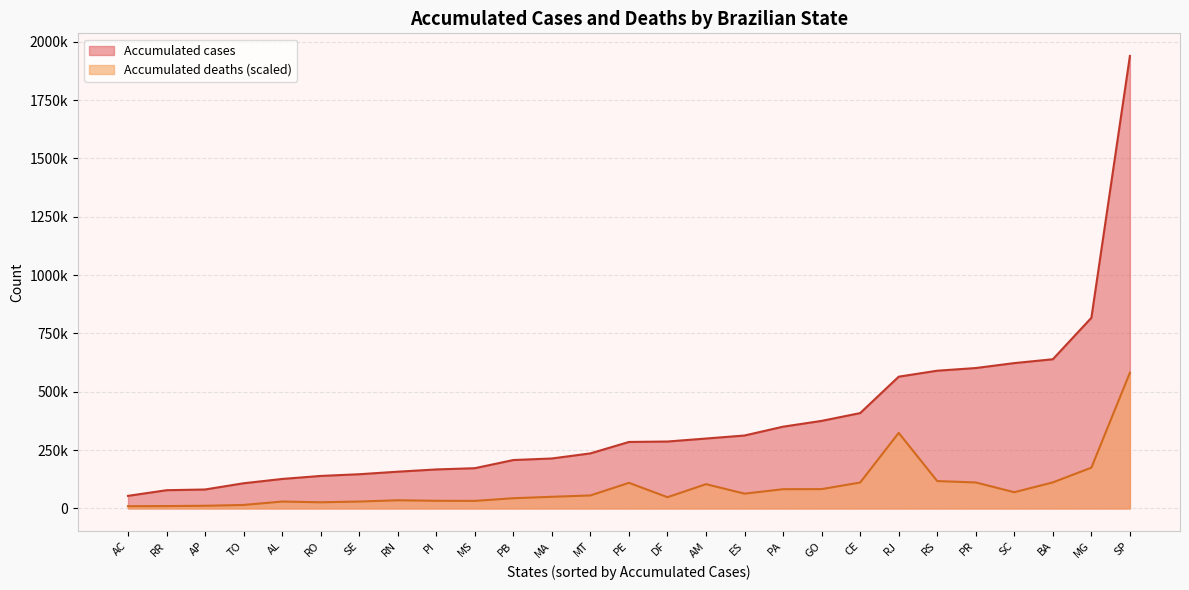

Which has a higher value, RS or PI?

RS